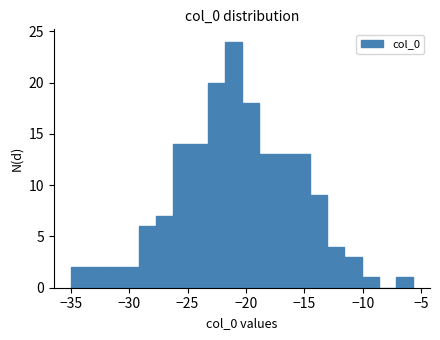

Read against the x-axis, roughly where is the centre of the tallest bar?

-21.0